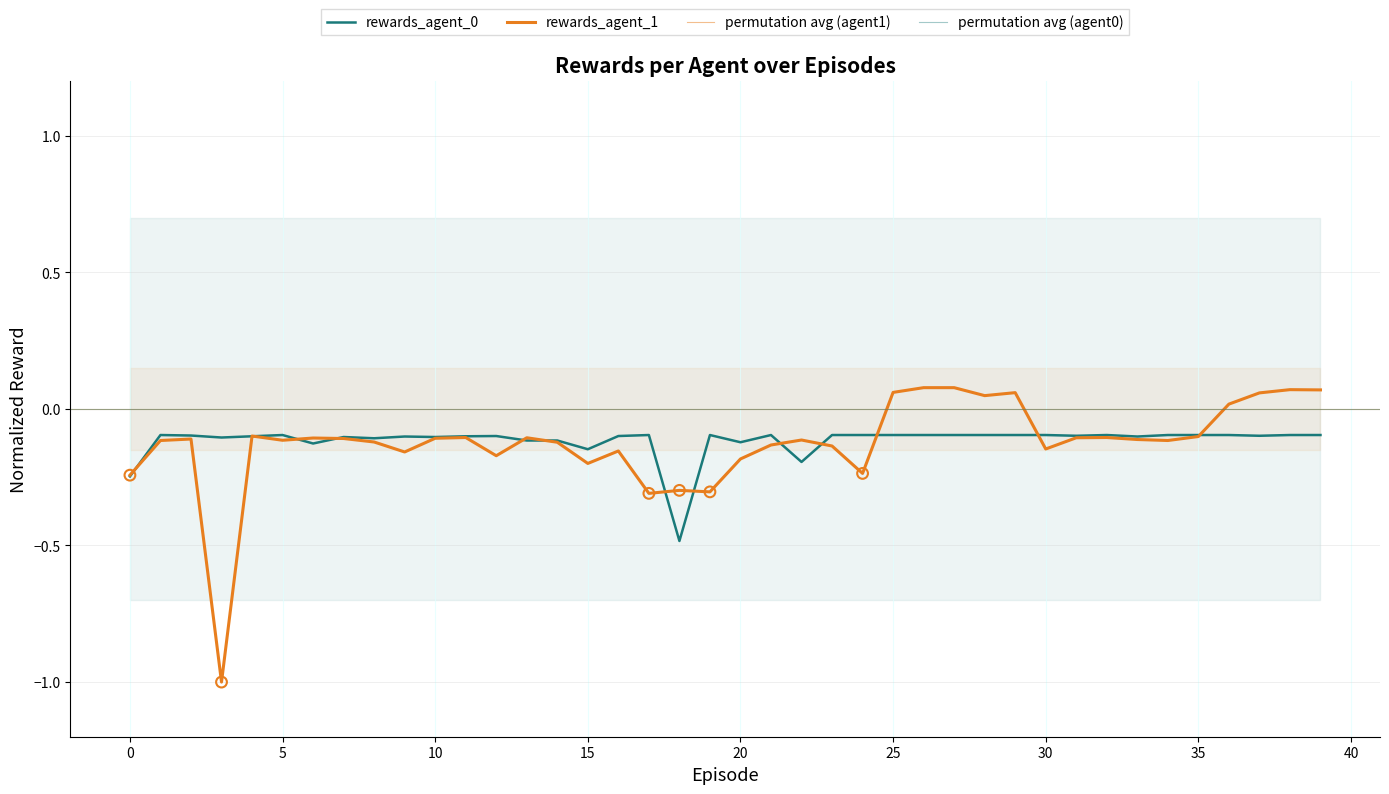

What is the total value across all series at 2?

-0.2